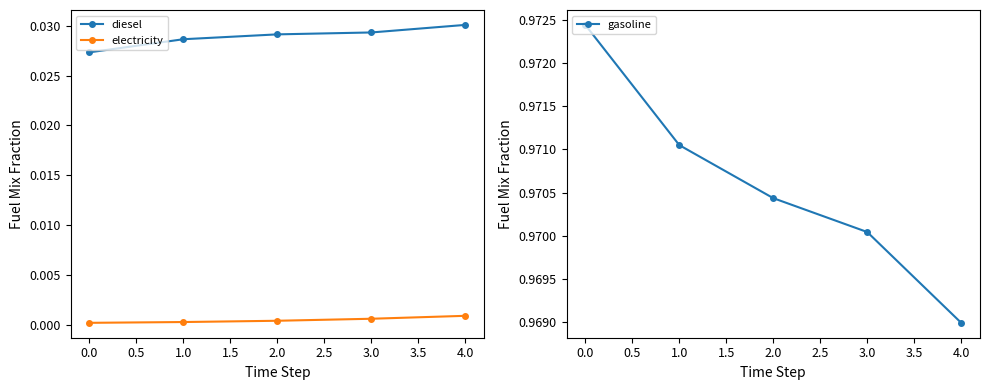

True or false: electricity and diesel intersect in this chart.

False